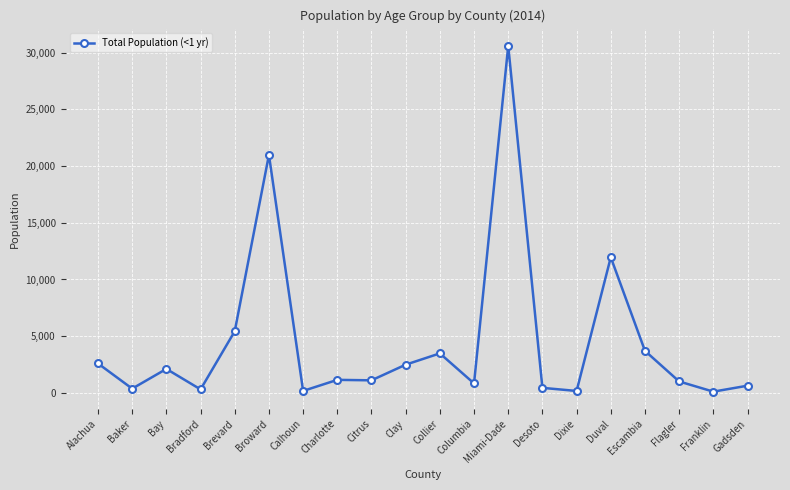

Where does the data first go above 1148?

Alachua